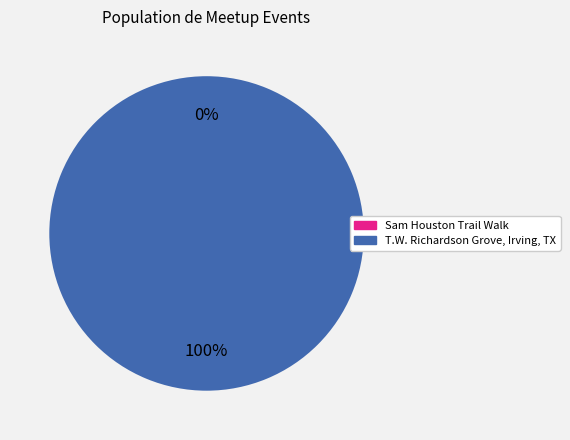

Between T.W. Richardson Grove, Irving, TX and Sam Houston Trail Walk, which is larger?

T.W. Richardson Grove, Irving, TX